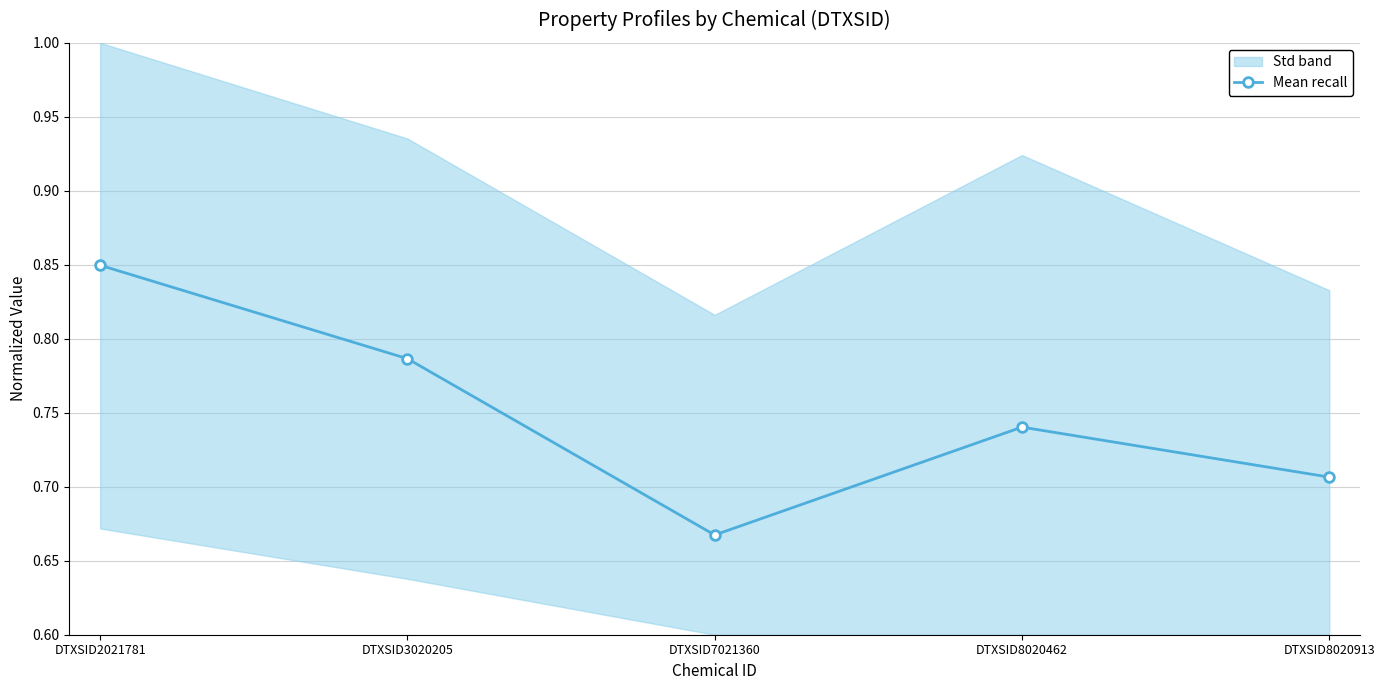

Reading right to left, list all the values displayed in this chart.

0.7	0.7	0.7	0.8	0.8